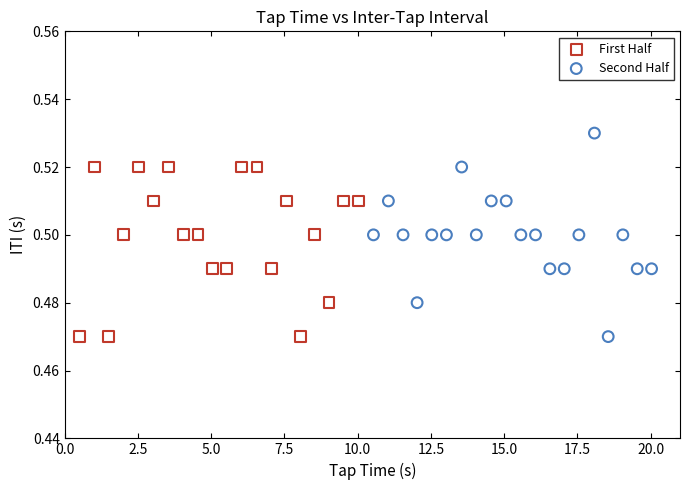

Which series has the widest spread of Y values?

Second Half